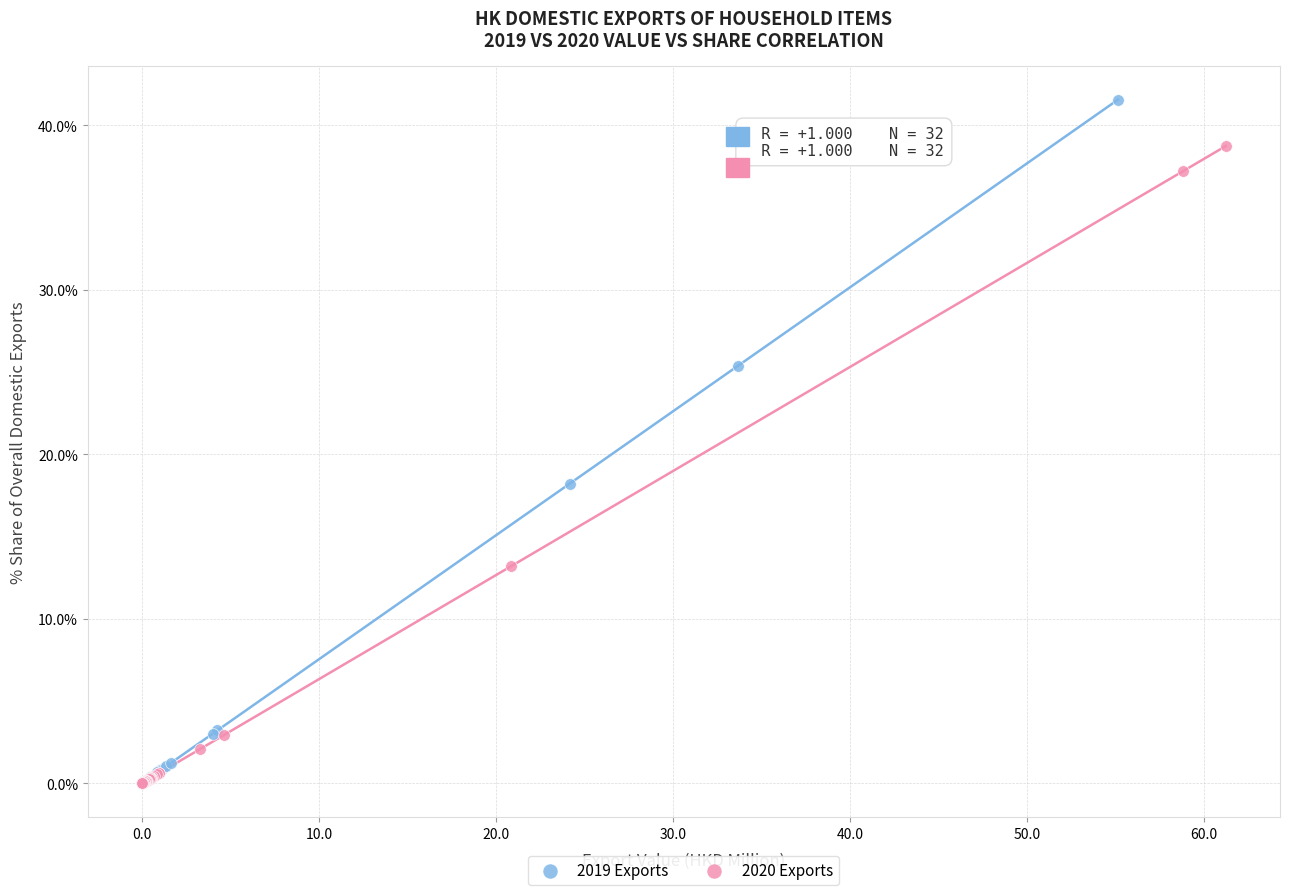

Which series reaches the maximum Y coordinate?

2019 Exports